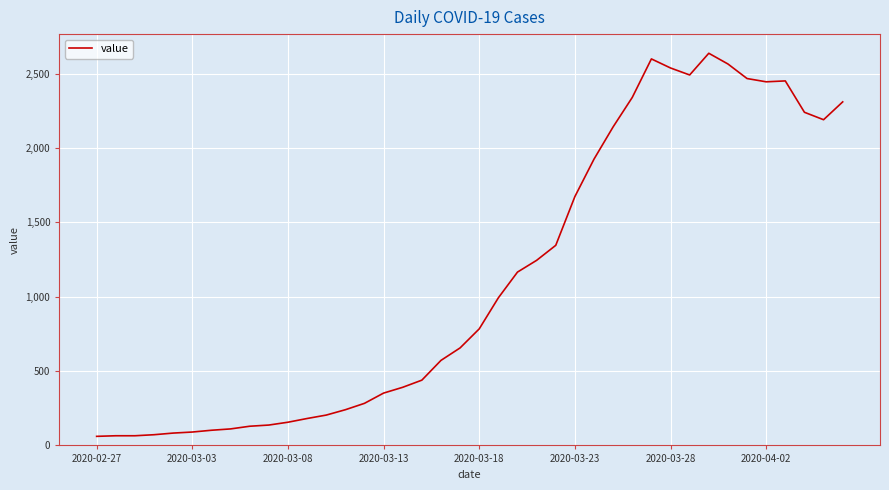

What is the greatest value displayed?

2638